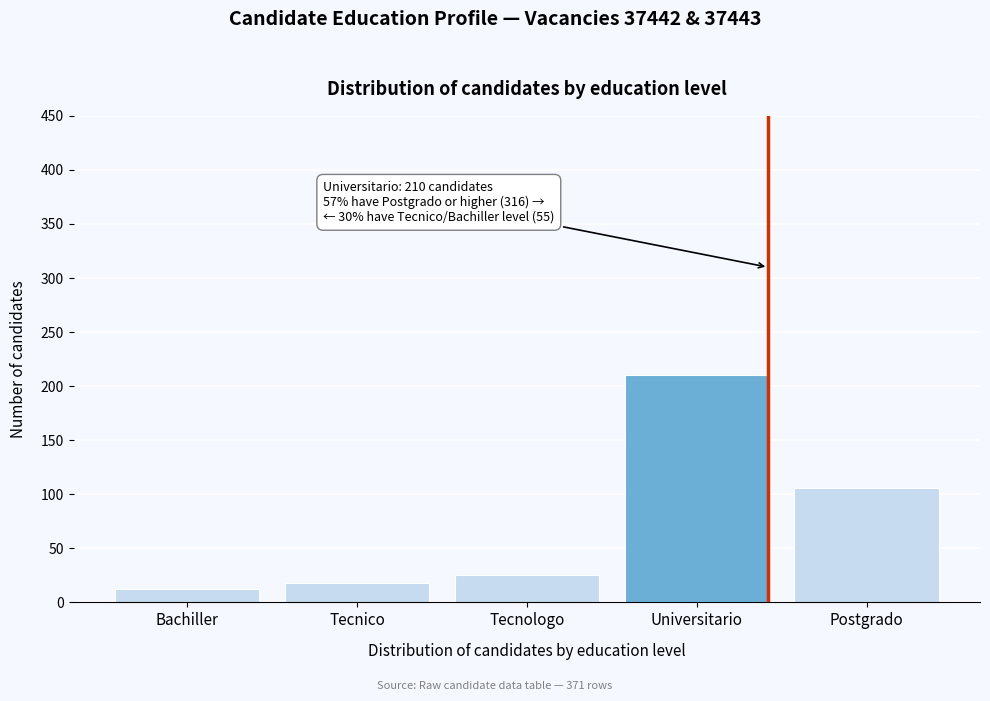

Reading left to right, list all the values displayed in this chart.

Bachiller=12	Tecnico=18	Tecnologo=25	Universitario=210	Postgrado=106